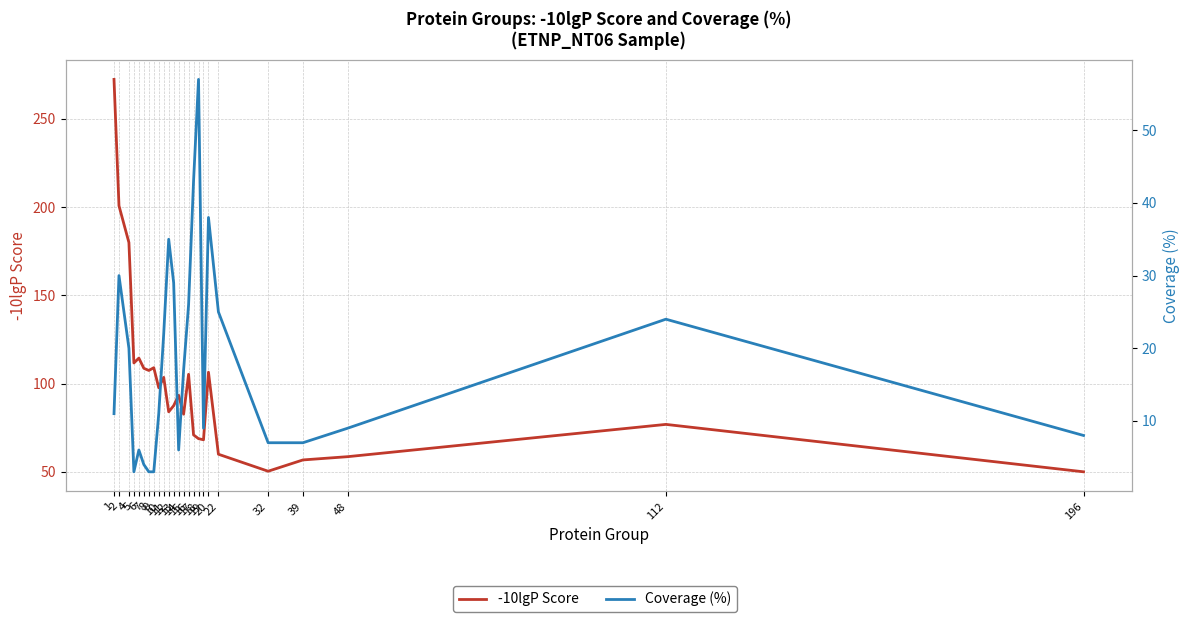

How many values in the Coverage (%) series exceed 11?

12